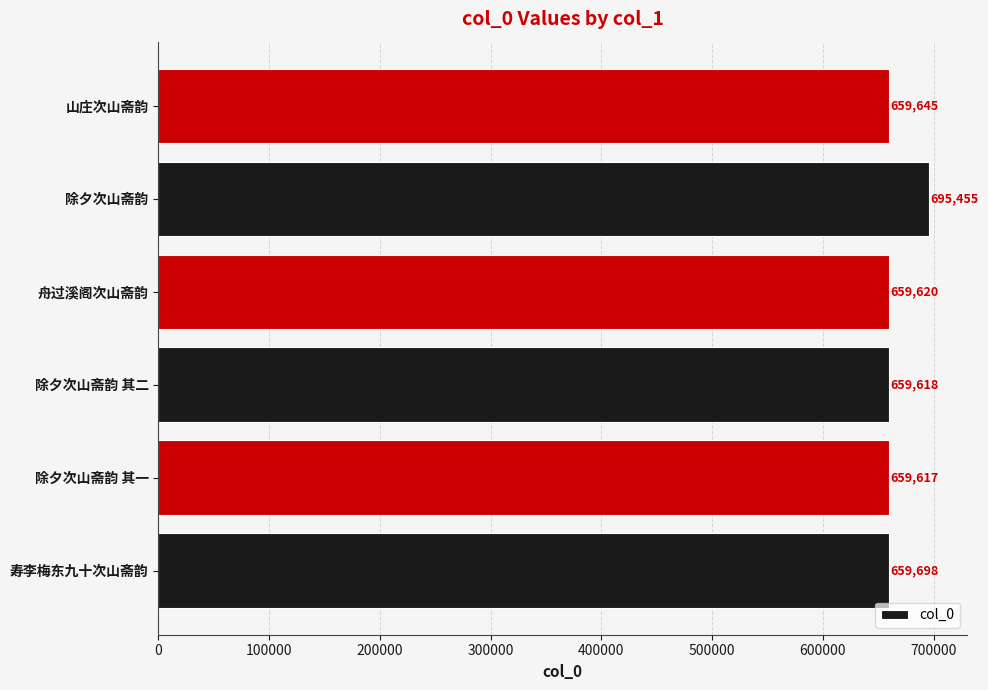

How many categories are shown in the chart?

6